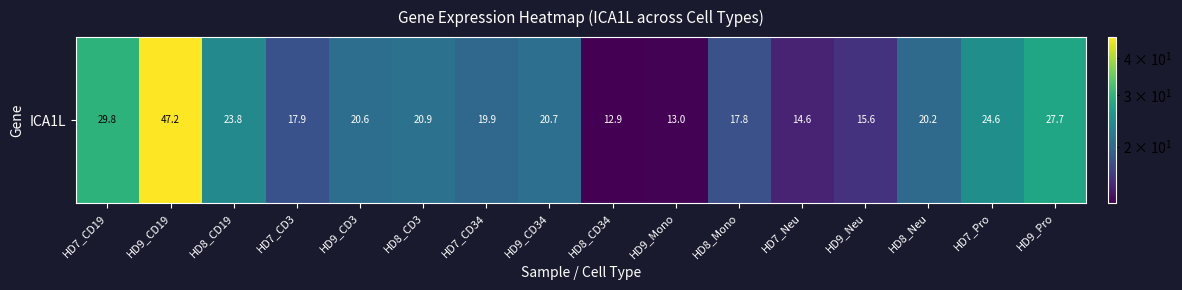

Reading right to left, extract all data points from this chart.

27.7	24.6	20.2	15.6	14.6	17.8	13.0	12.9	20.7	19.9	20.9	20.6	17.9	23.8	47.2	29.8